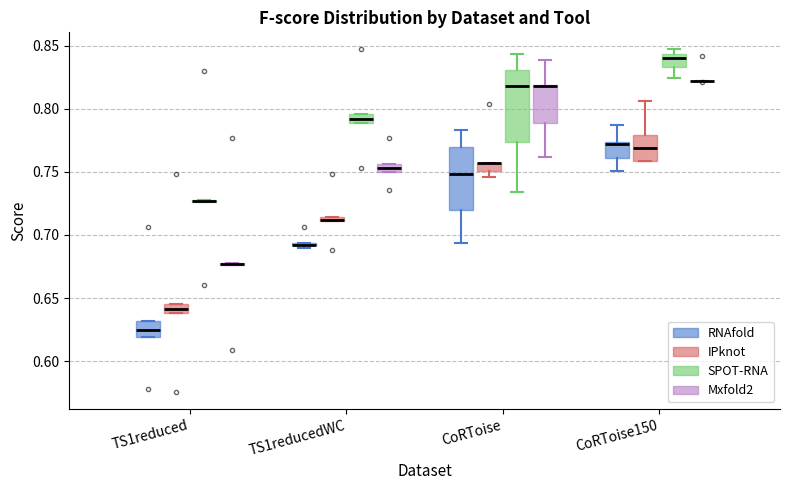

Where is the upper edge of the box for CoRToise (SPOT-RNA) on the y-axis? The values are not printed on the chart, so give them approximately, as read against the axis.

0.830